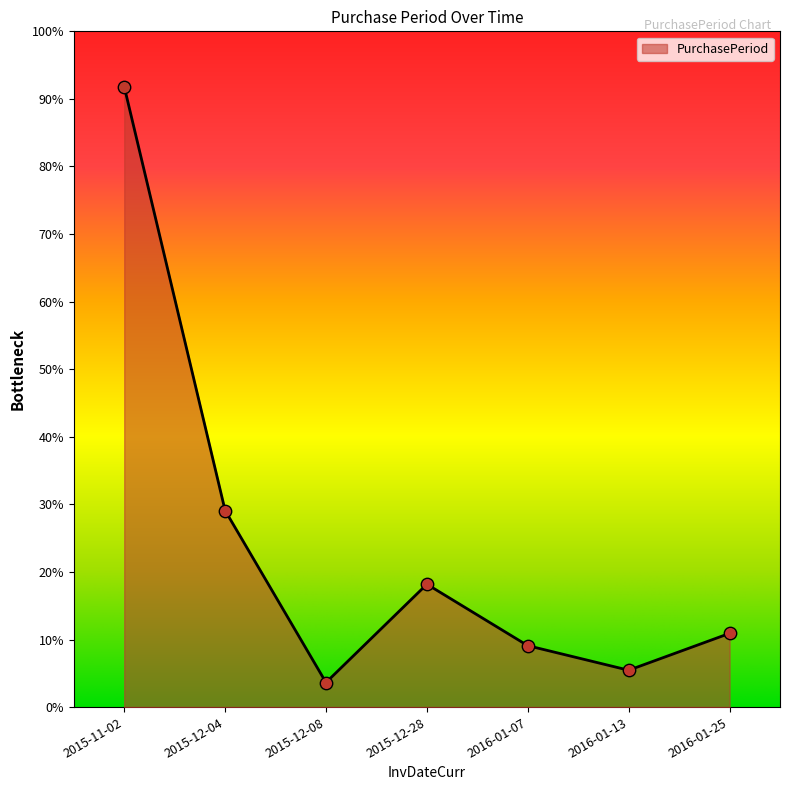

What is the change in value from 2015-12-08 to 2015-12-28?

+16